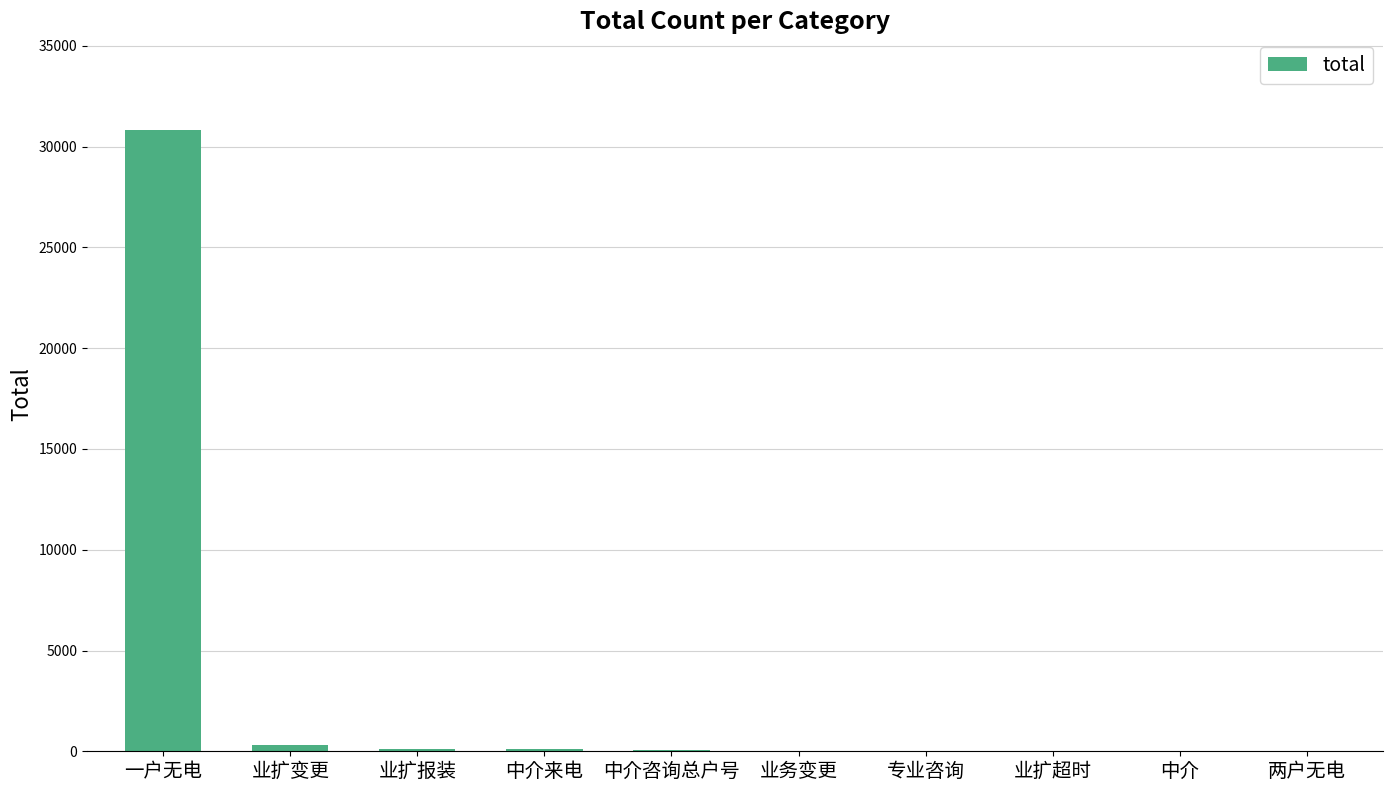

How many data points does each series have?

10